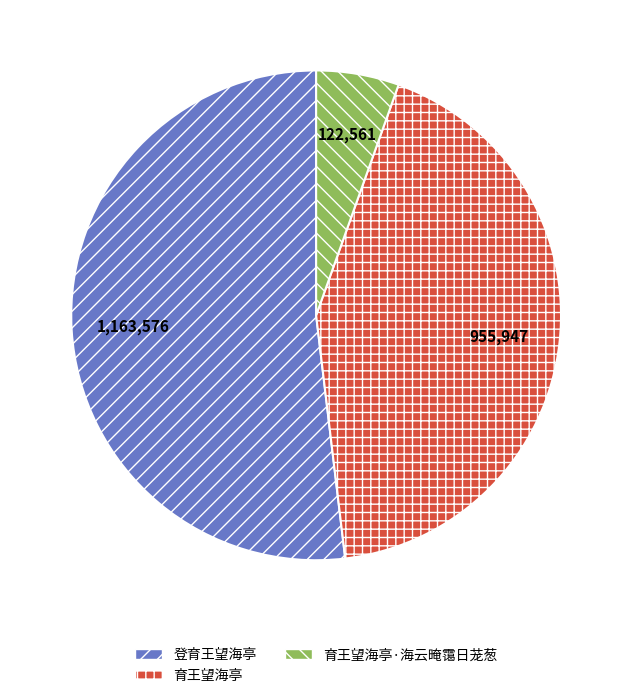

How many slices are in this pie chart?

3